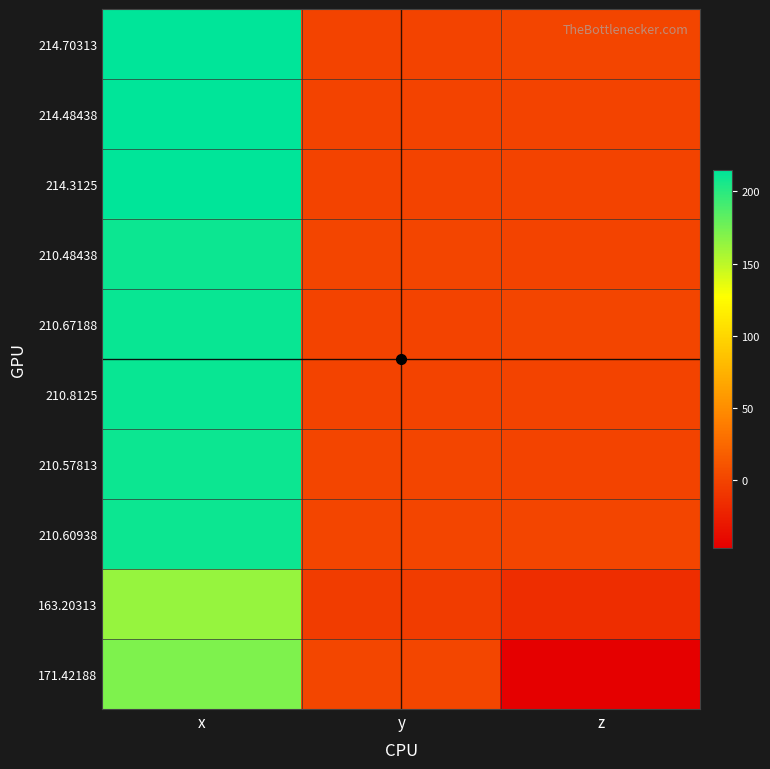

Rank the series at x from lowest to highest value.

163.20313, 171.42188, 210.48438, 210.57813, 210.60938, 210.67188, 210.8125, 214.3125, 214.48438, 214.70313